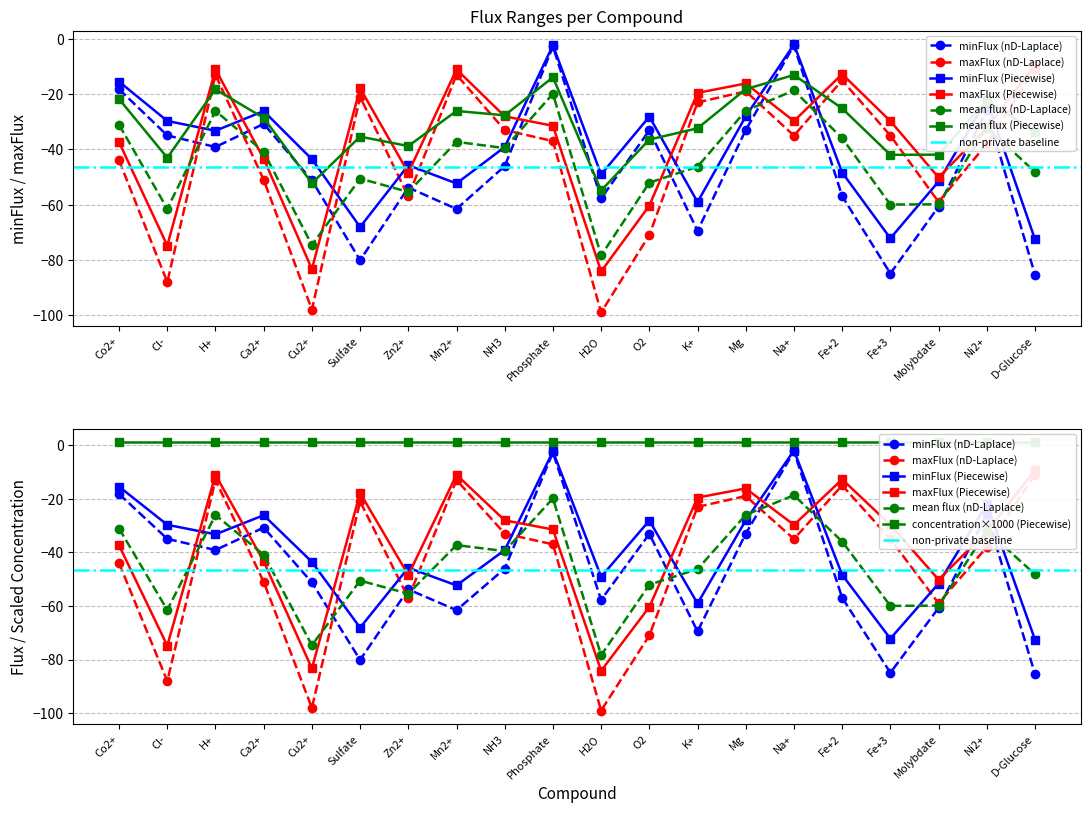

What is the label of the 13th point from the left?

K+